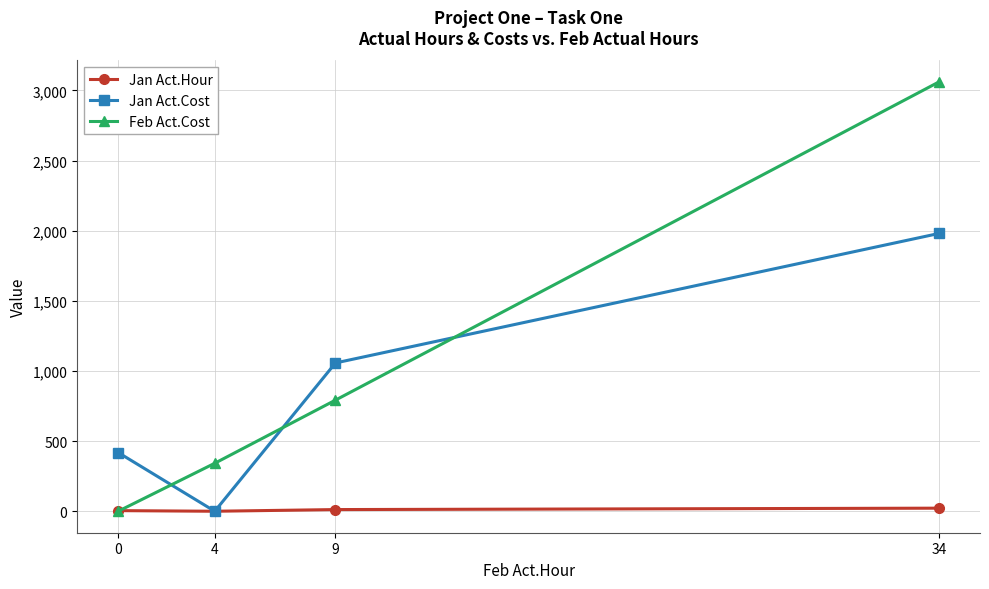

True or false: Jan Act.Hour has more than 0 interior local peaks.

False